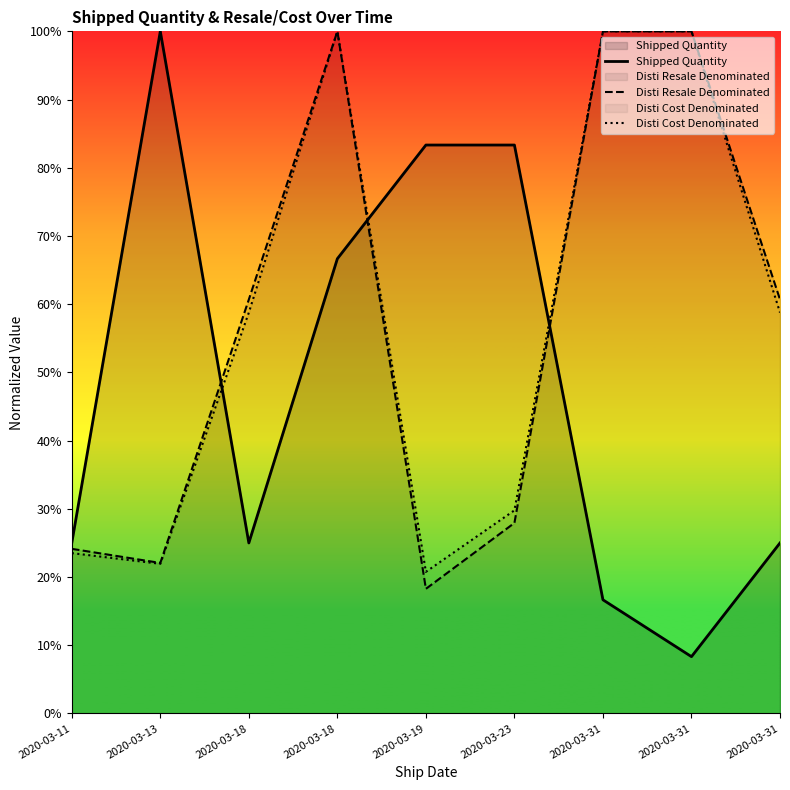

Reading left to right, what are all the values shown in this chart?

Shipped Quantity: 0.2	1.0	0.2	0.7	0.8	0.8	0.2	0.1	0.2
Disti Resale Denominated: 0.2	0.2	0.6	1.0	0.2	0.3	1.0	1.0	0.6
Disti Cost Denominated: 0.2	0.2	0.6	1.0	0.2	0.3	1.0	1.0	0.6